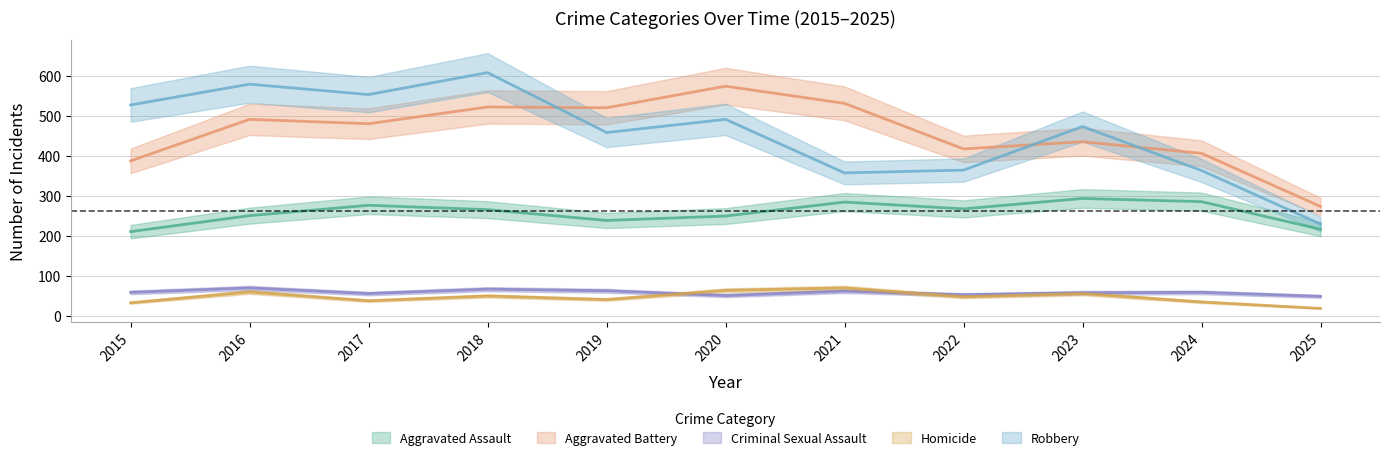

What is the greatest value displayed?

608